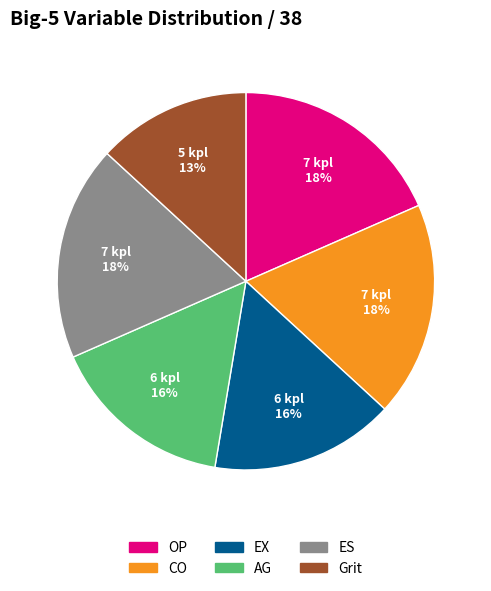

Which category has the smallest portion of the pie?

Grit